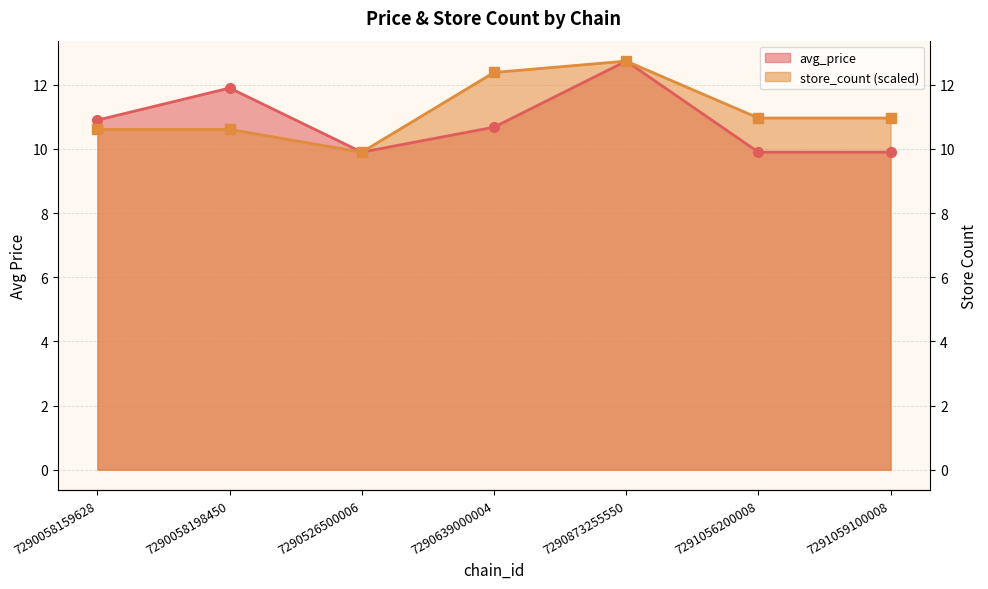

What are all the series names shown in the legend?

avg_price, store_count